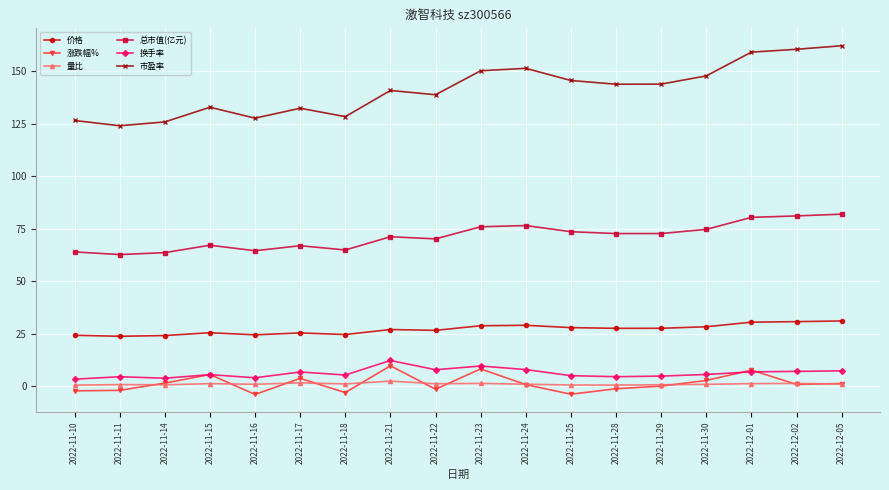

Which series has the widest spread of values?

市盈率